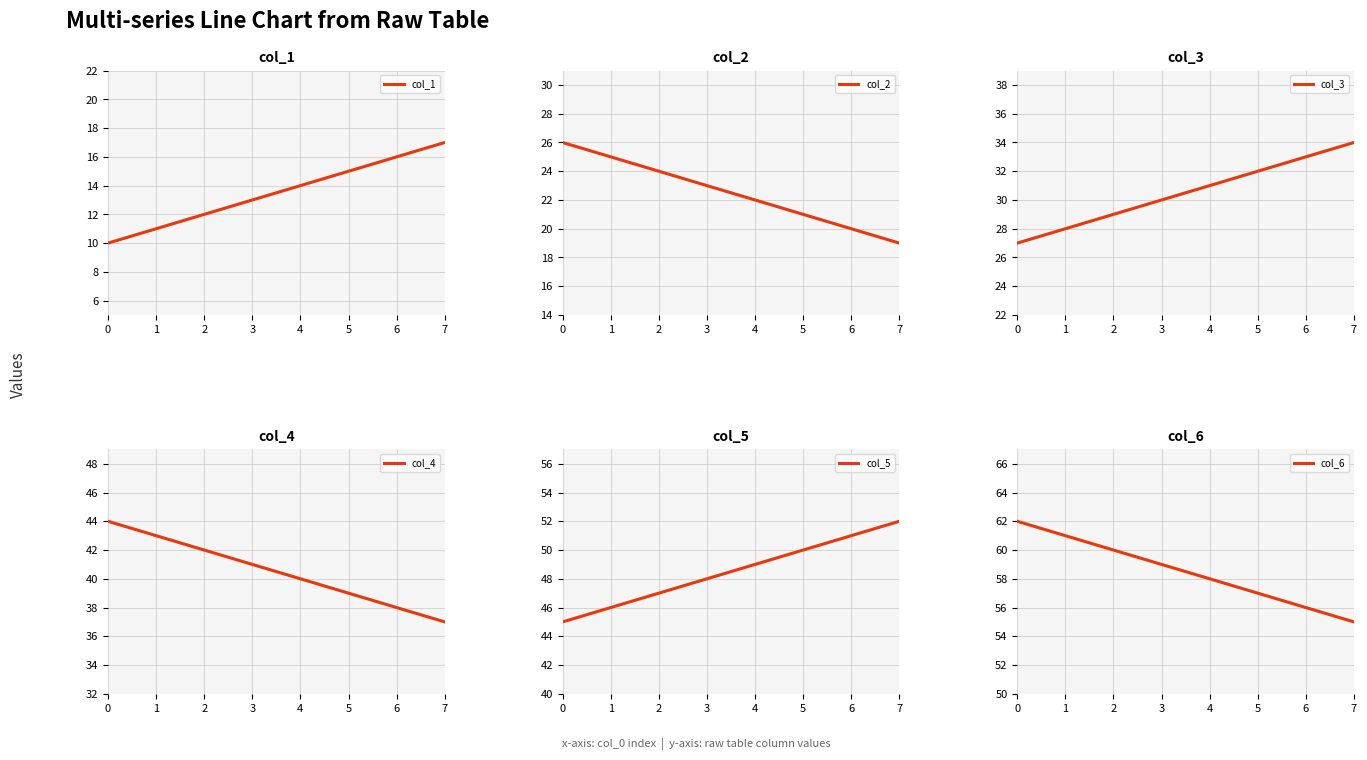

Where does the col_5 series first go above 49?

5